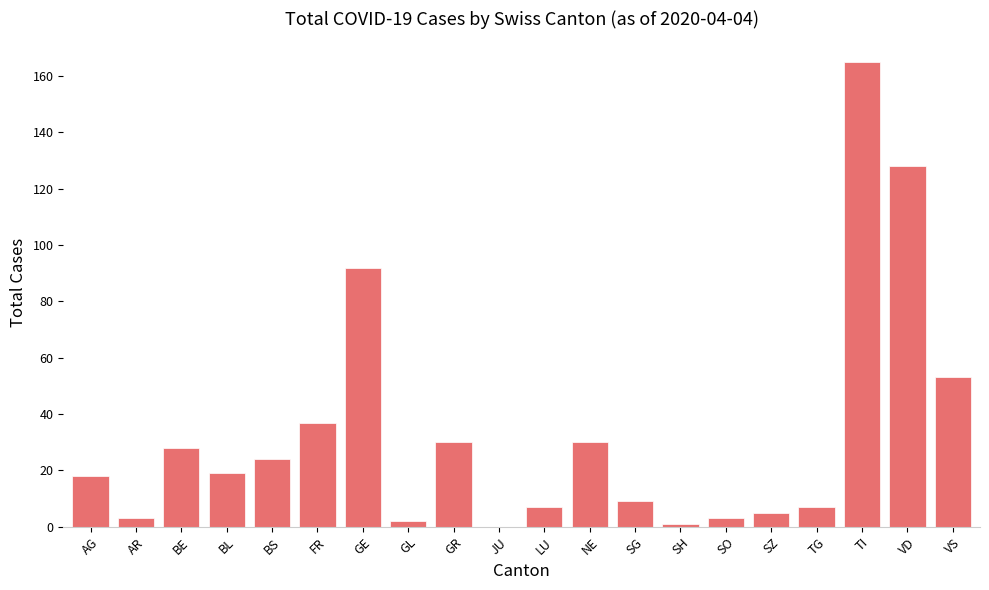

Are the bars grouped side by side (vs. stacked)?

No